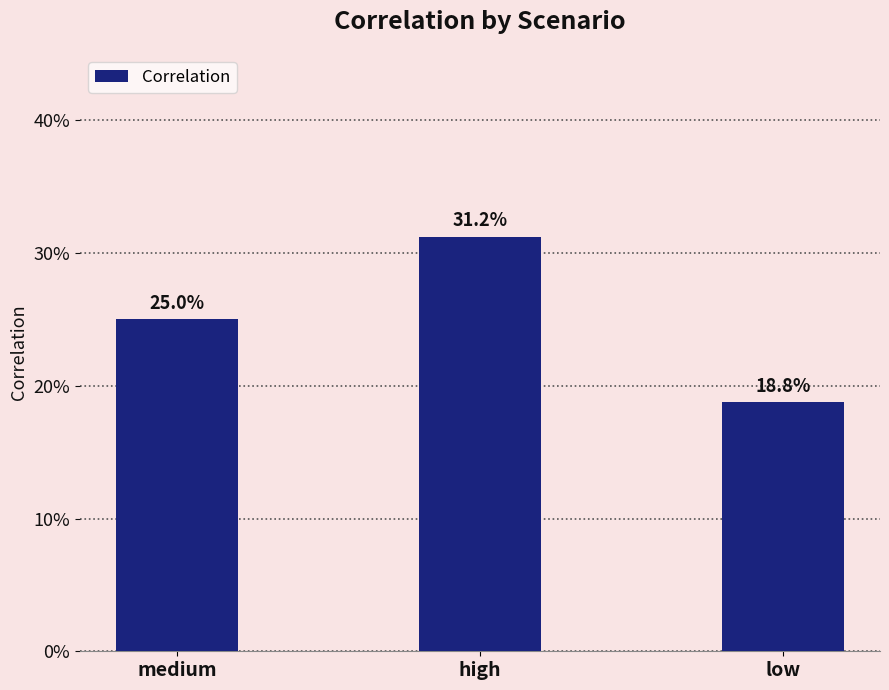

What is the difference between the maximum and second lowest values?

0.1